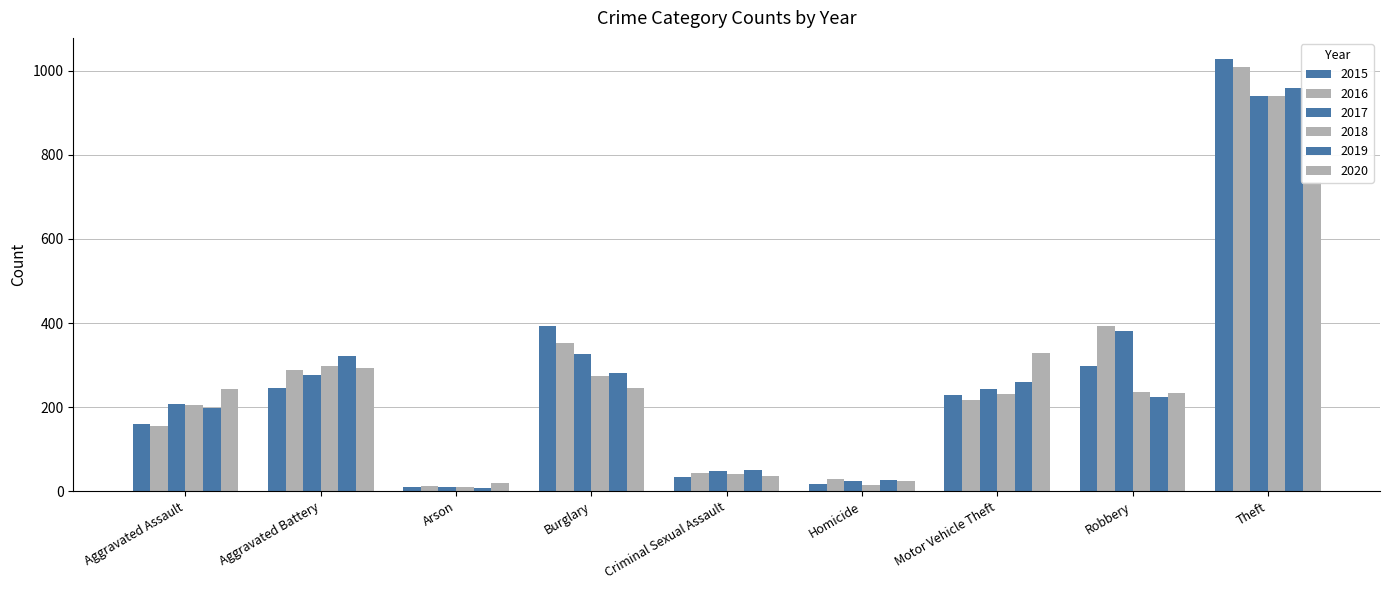

What is the minimum value shown in the chart?

8